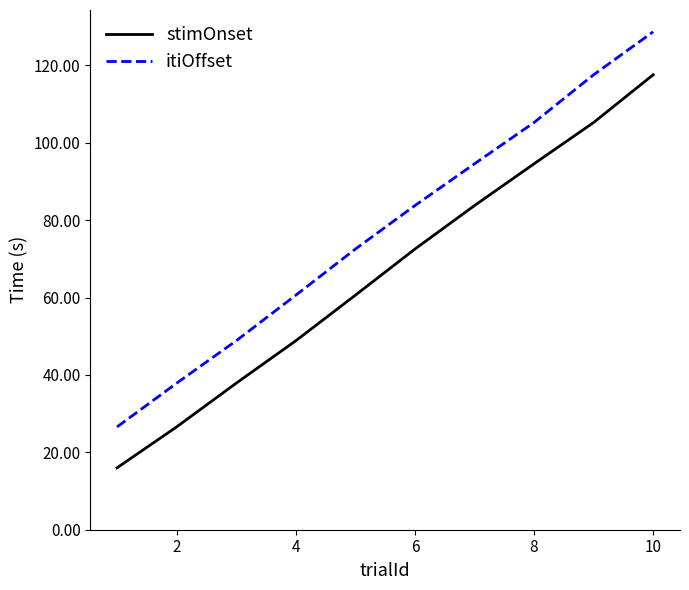

What is the greatest value displayed?

128.7